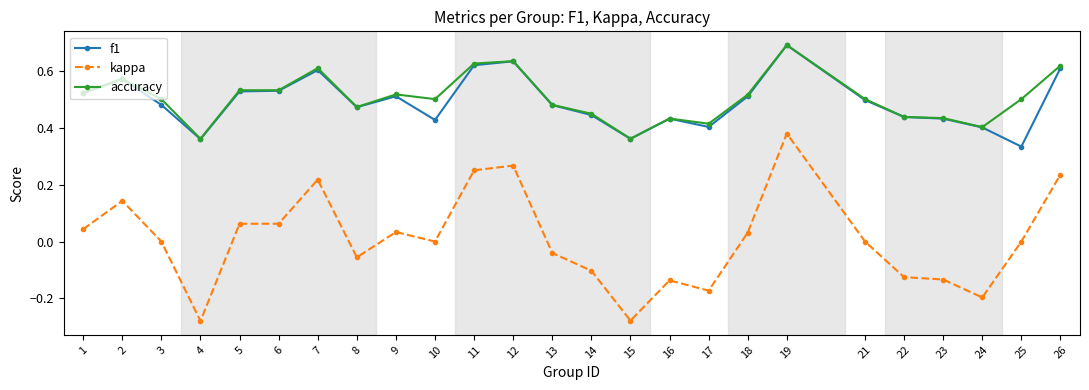

How many accuracy values are between 0 and 1?

25